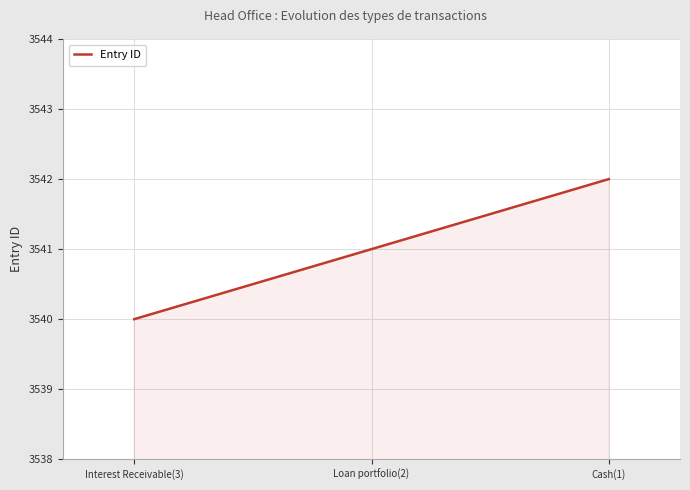

What position from the right is Interest Receivable(3)?

3